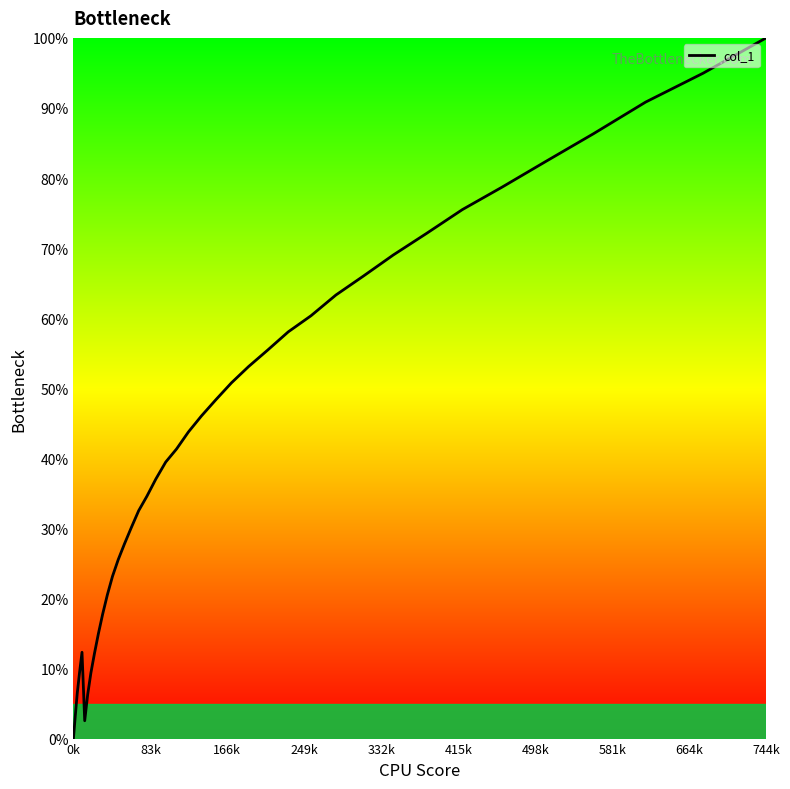

How many series are shown in this chart?

1